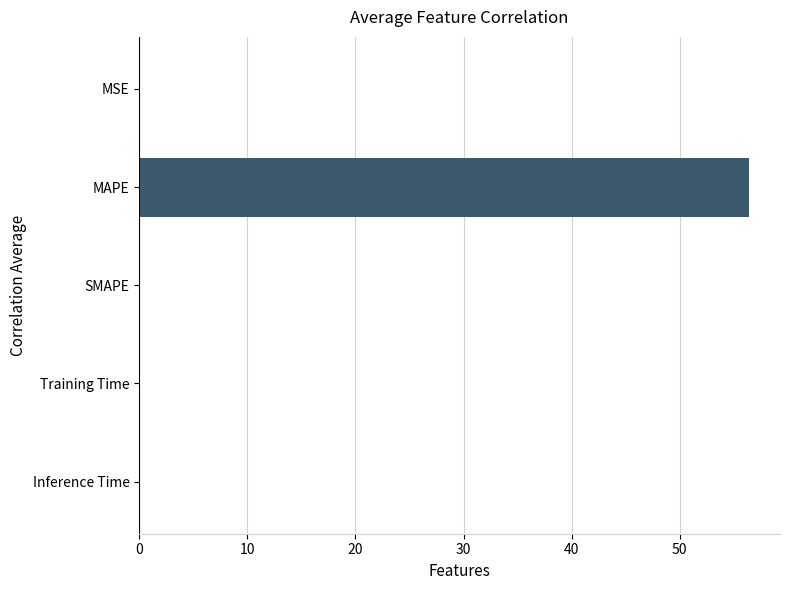

What value does the data have at MAPE?

56.5